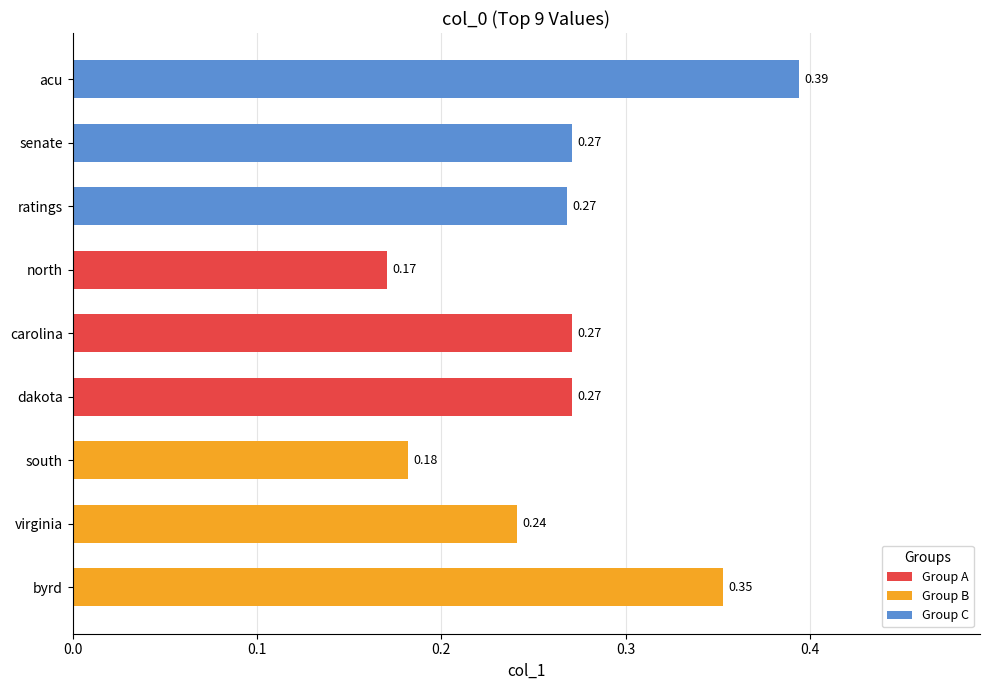

Which label corresponds to the largest value in the chart?

acu